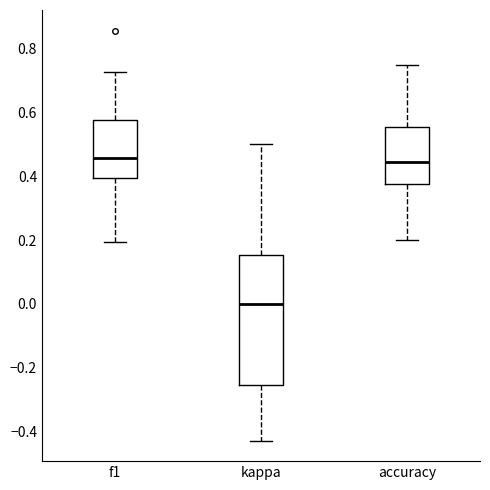

Which box is the tallest, from its lower edge to its upper edge?

kappa